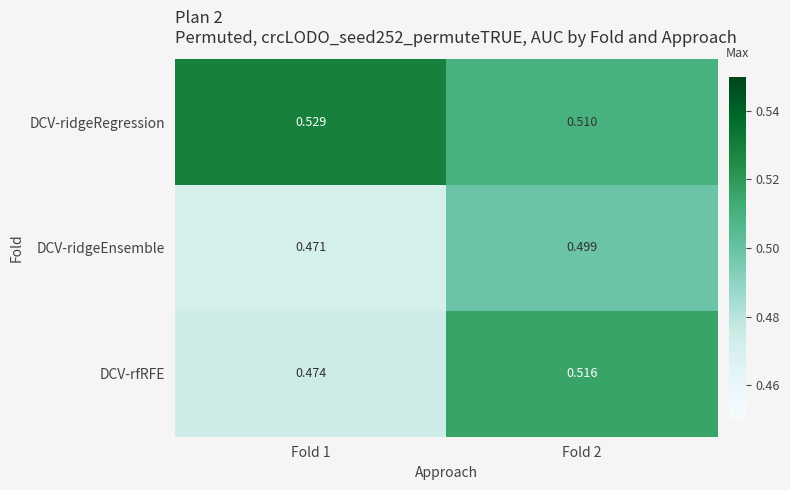

Which series changed the most between Fold 1 and Fold 2?

DCV-rfRFE